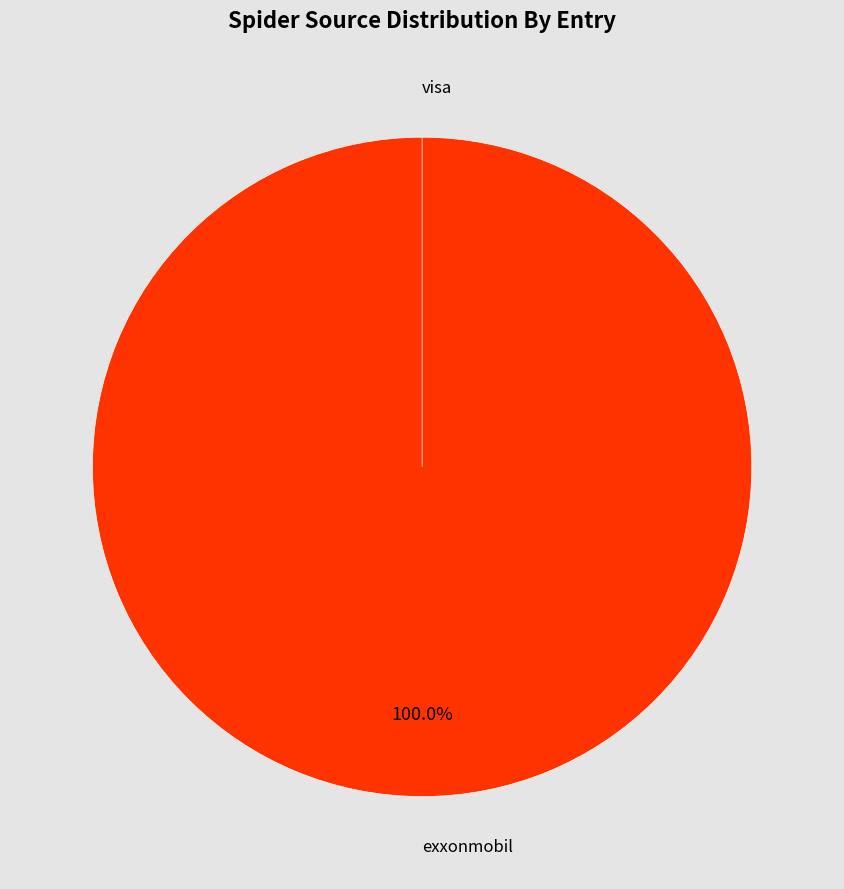

Is it true that visa is 1% of the pie?

False